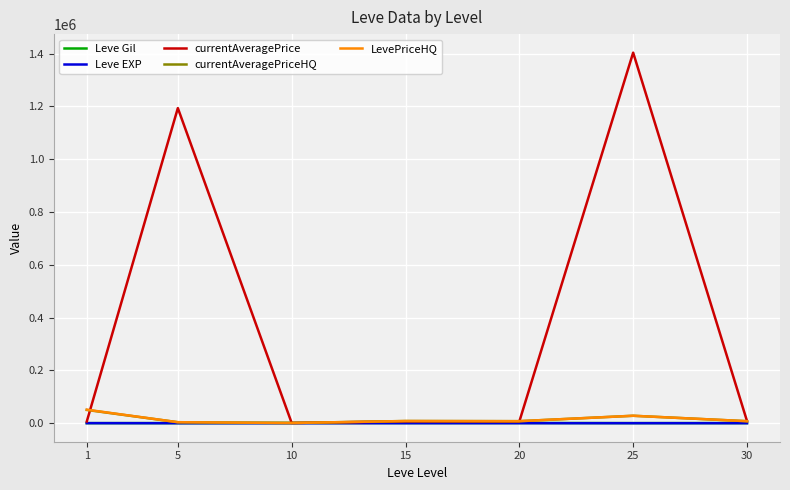

What is the maximum value for LevePriceHQ?

51164.8